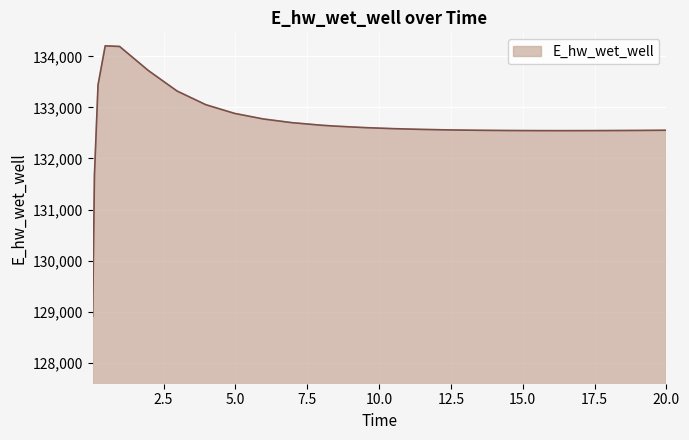

What is the difference between the maximum and minimum values?

5292.0